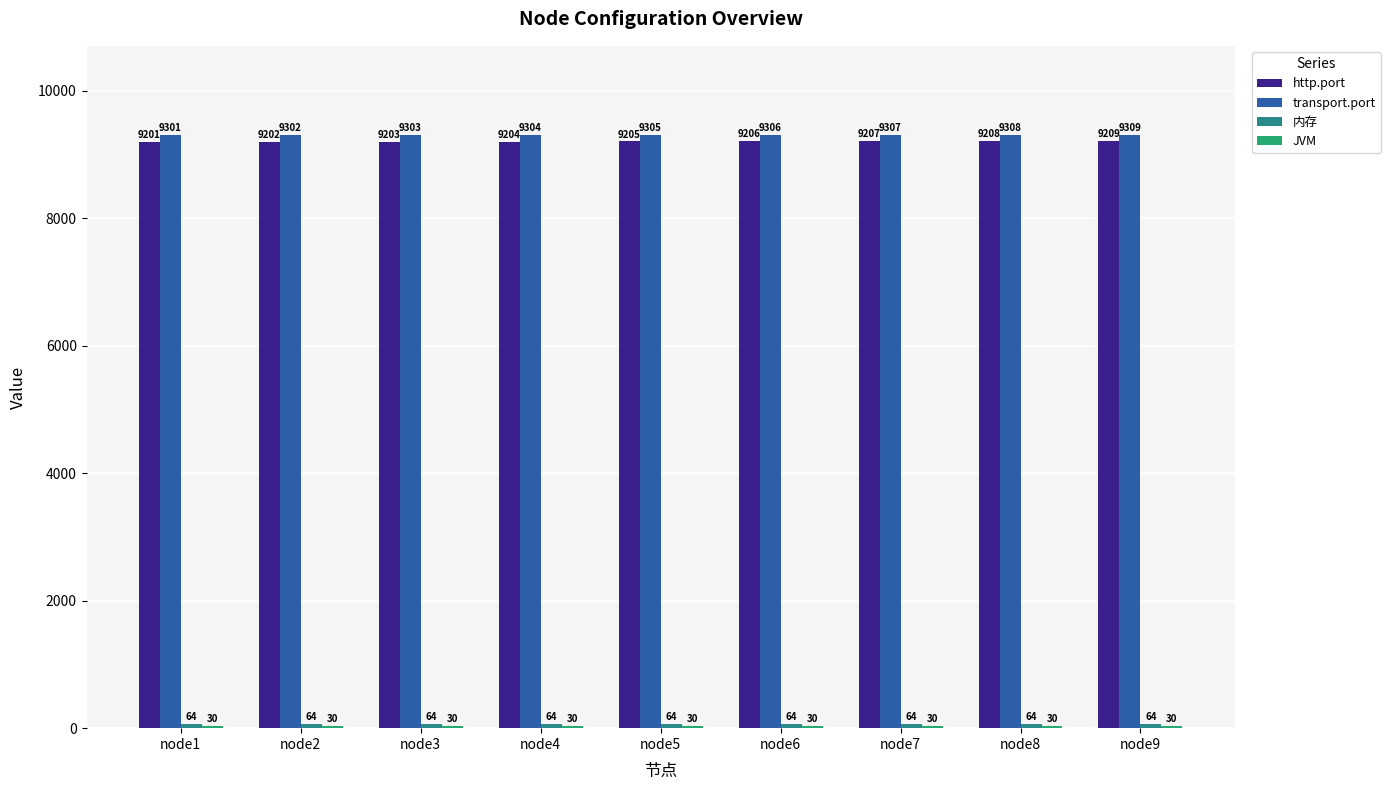

Which category has the highest value in the http.port series?

node9